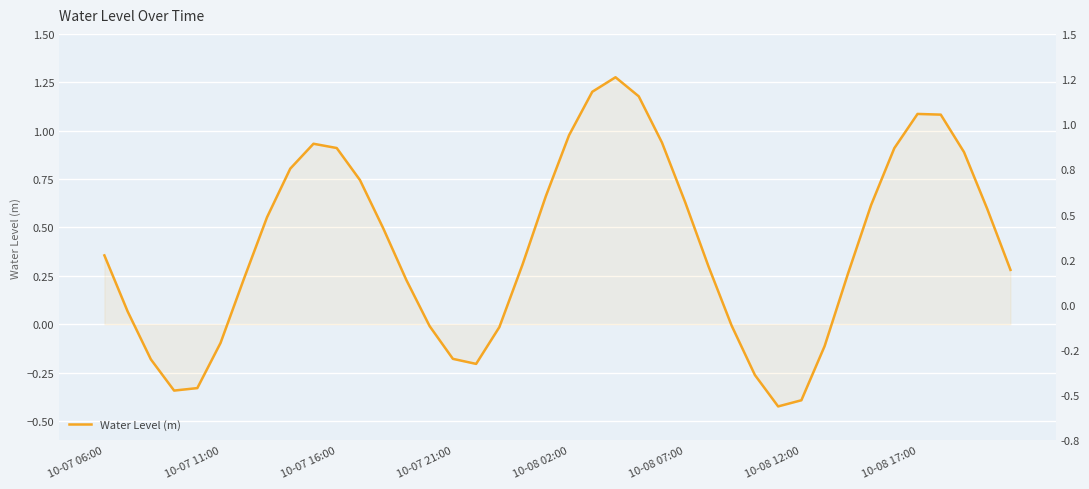

What is the minimum value shown in the chart?

-0.4